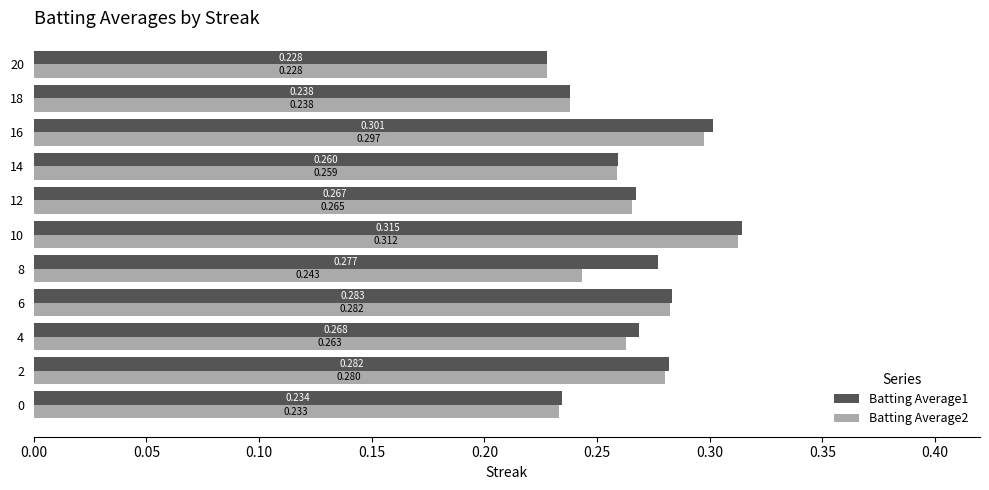

Is the value of Batting Average2 at 20 greater than the value of Batting Average1 at 18?

No